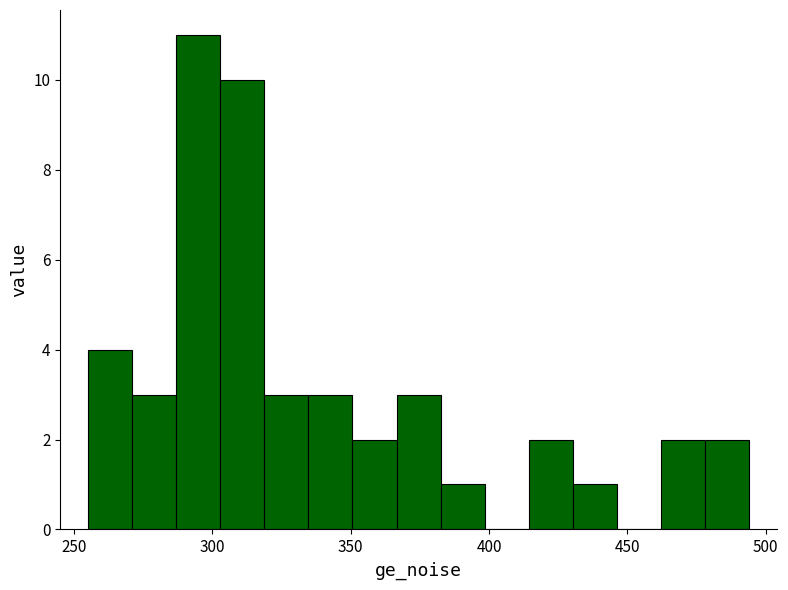

Read against the x-axis, roughly where is the centre of the tallest bar?

295